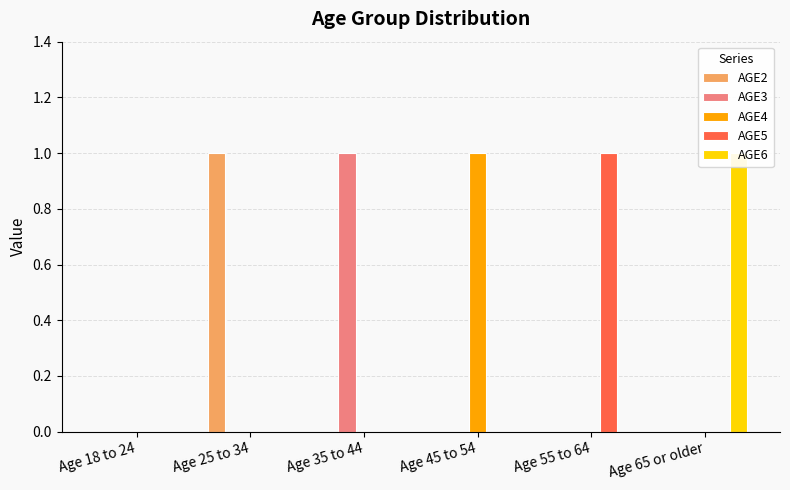

Which category has the lowest value in the AGE2 series?

Age 18 to 24